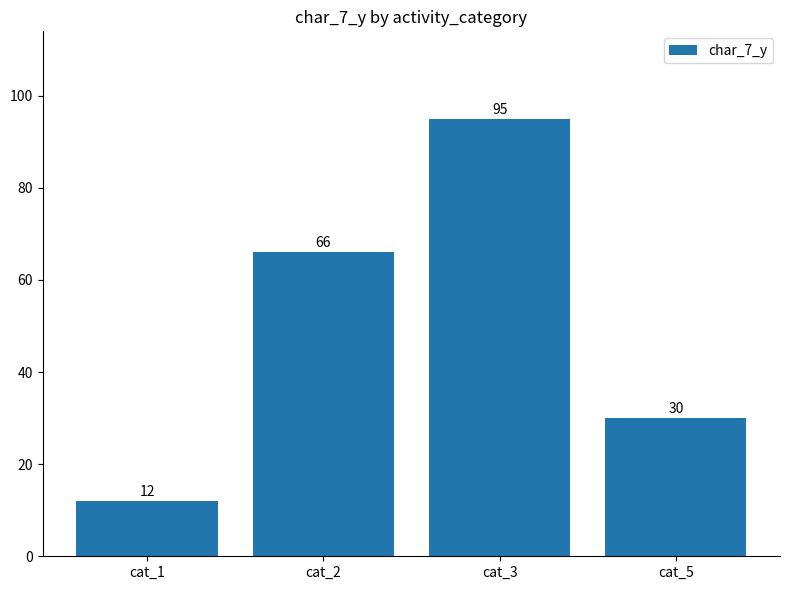

Reading left to right, what are all the values shown in this chart?

12	66	95	30